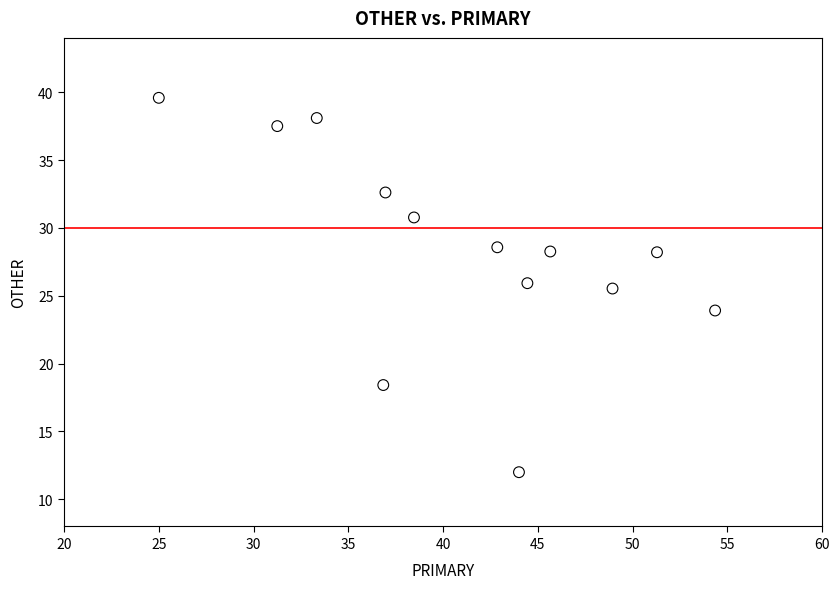

What Y value in the scatter plot is closest to 25?

25.5